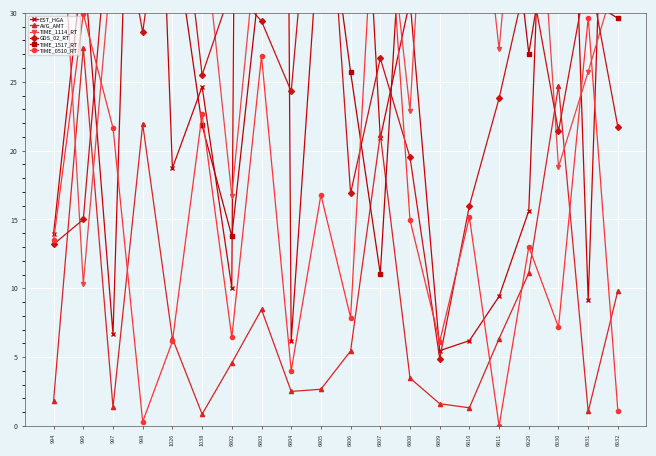

How many lines are shown in the chart?

6